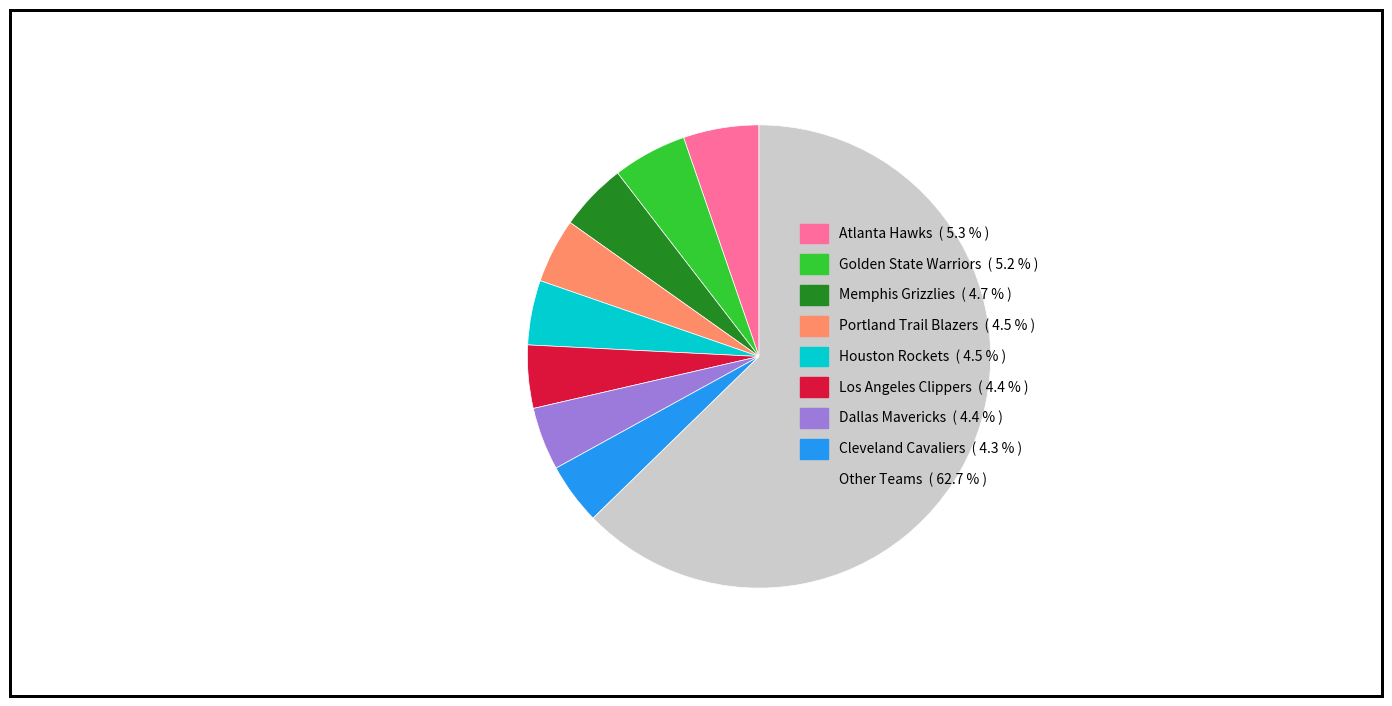

Does any single category account for the majority?

Yes